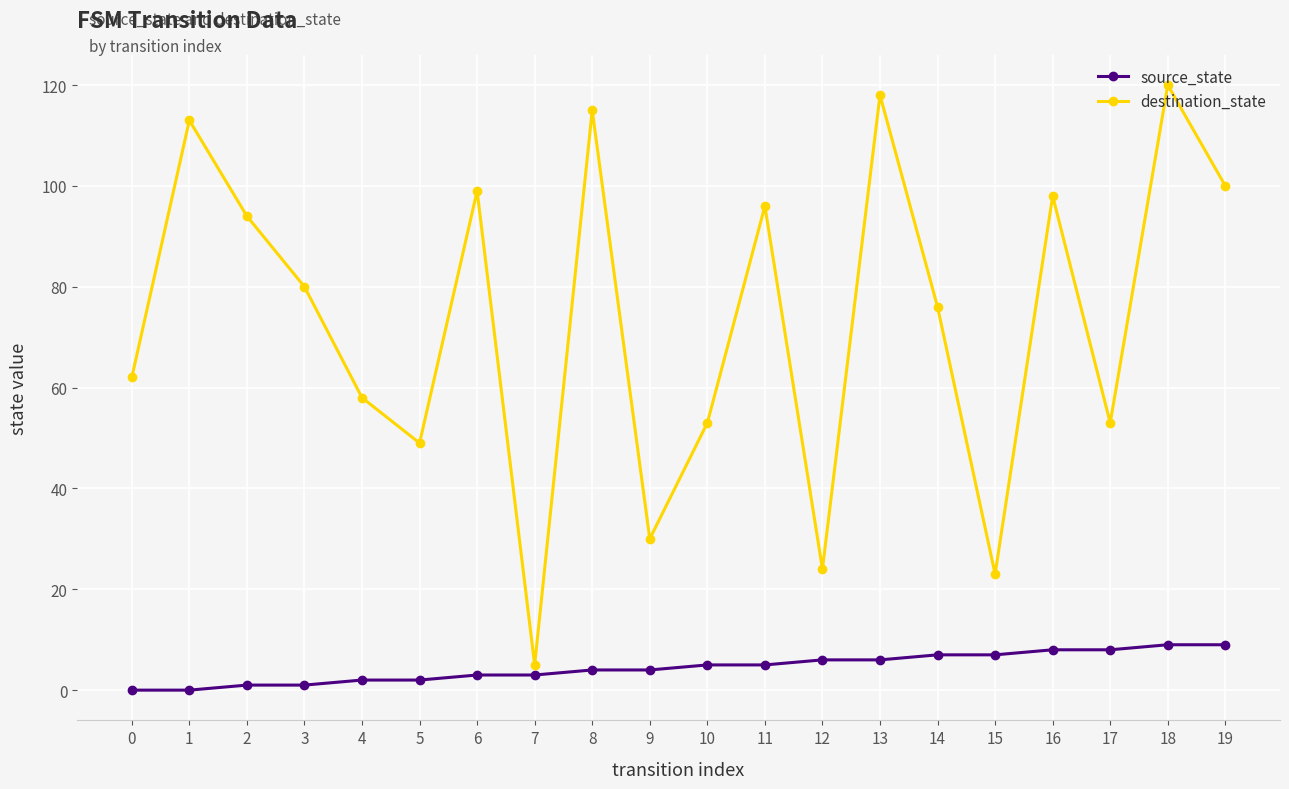

At how many categories does at least one series exceed 38?

16